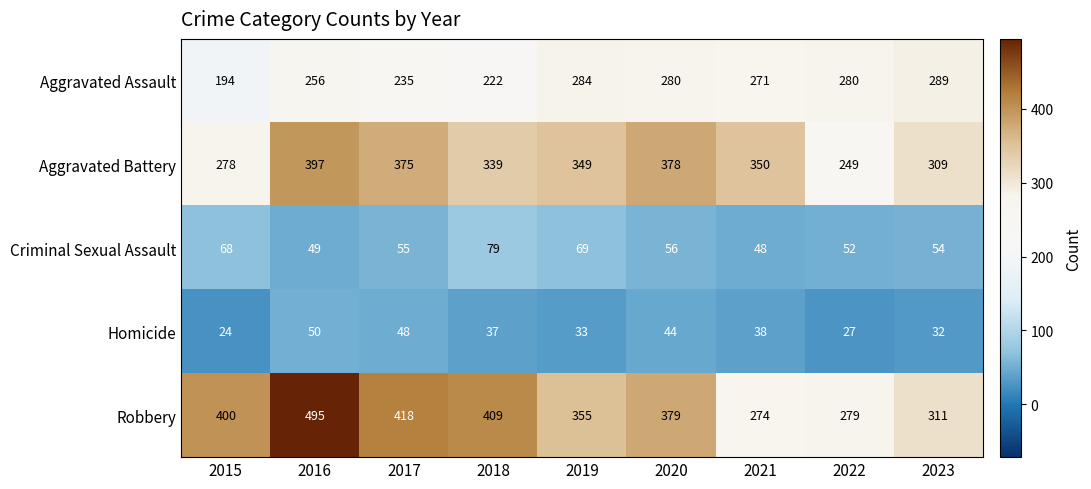

List the series in order of their peak value, highest first.

Robbery, Aggravated Battery, Aggravated Assault, Criminal Sexual Assault, Homicide